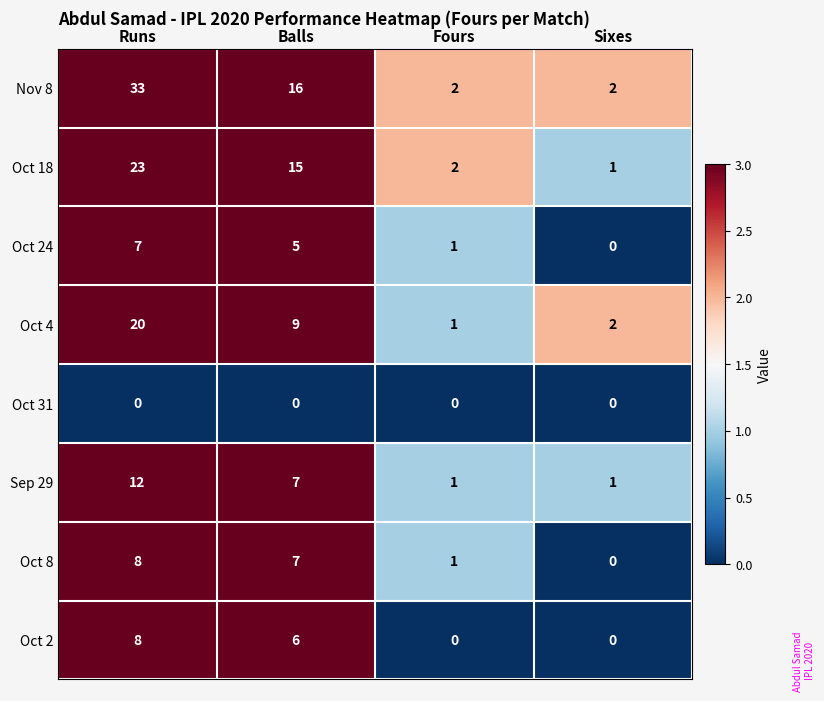

How many data points does each series have?

4